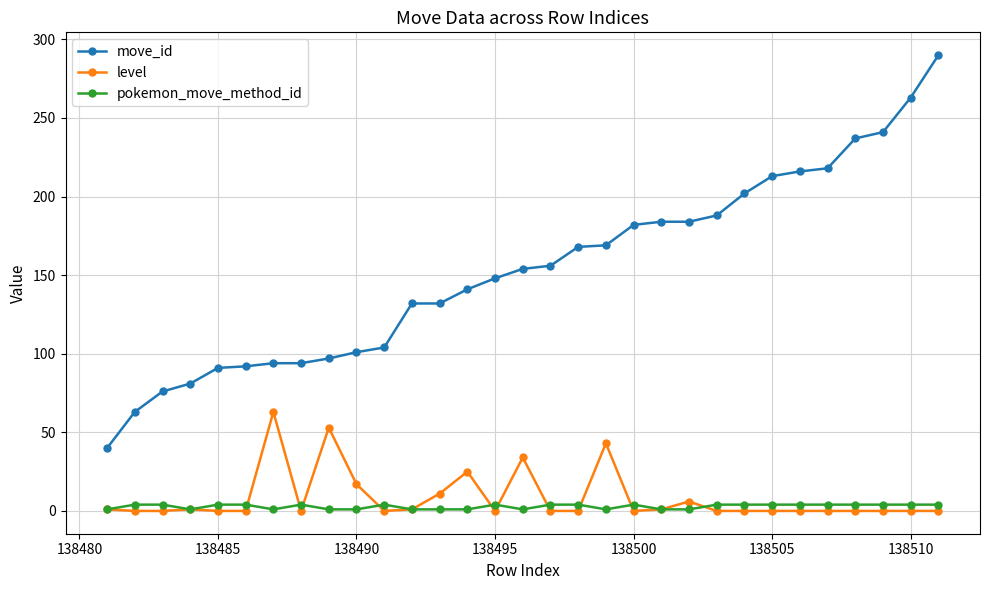

What is the maximum value shown in the chart?

290